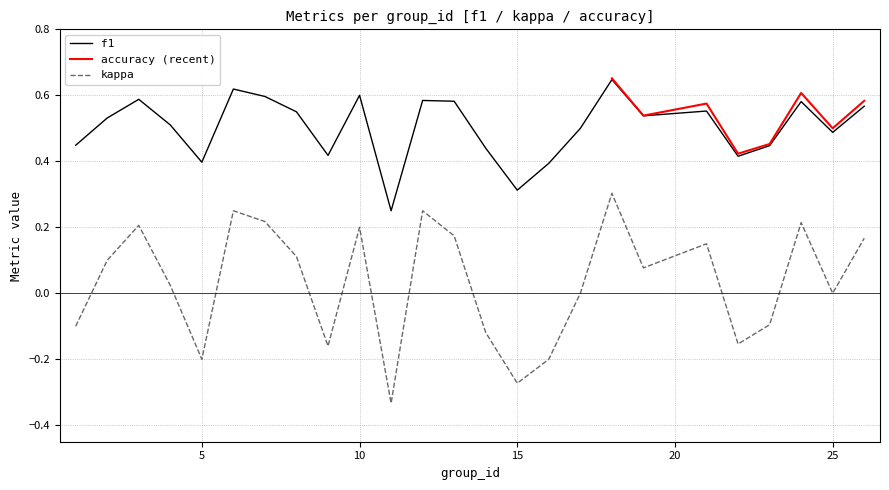

What is the lowest value of the f1 series?

0.2